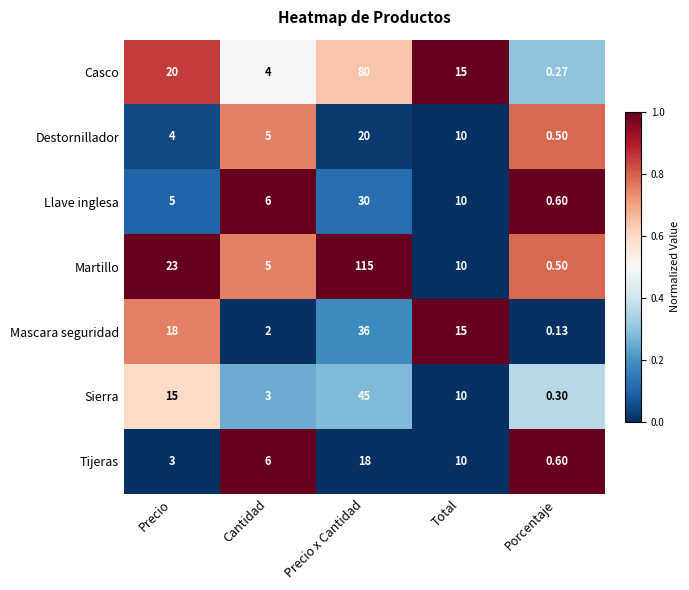

List the series in order of their peak value, lowest first.

Tijeras, Destornillador, Llave inglesa, Mascara seguridad, Sierra, Casco, Martillo